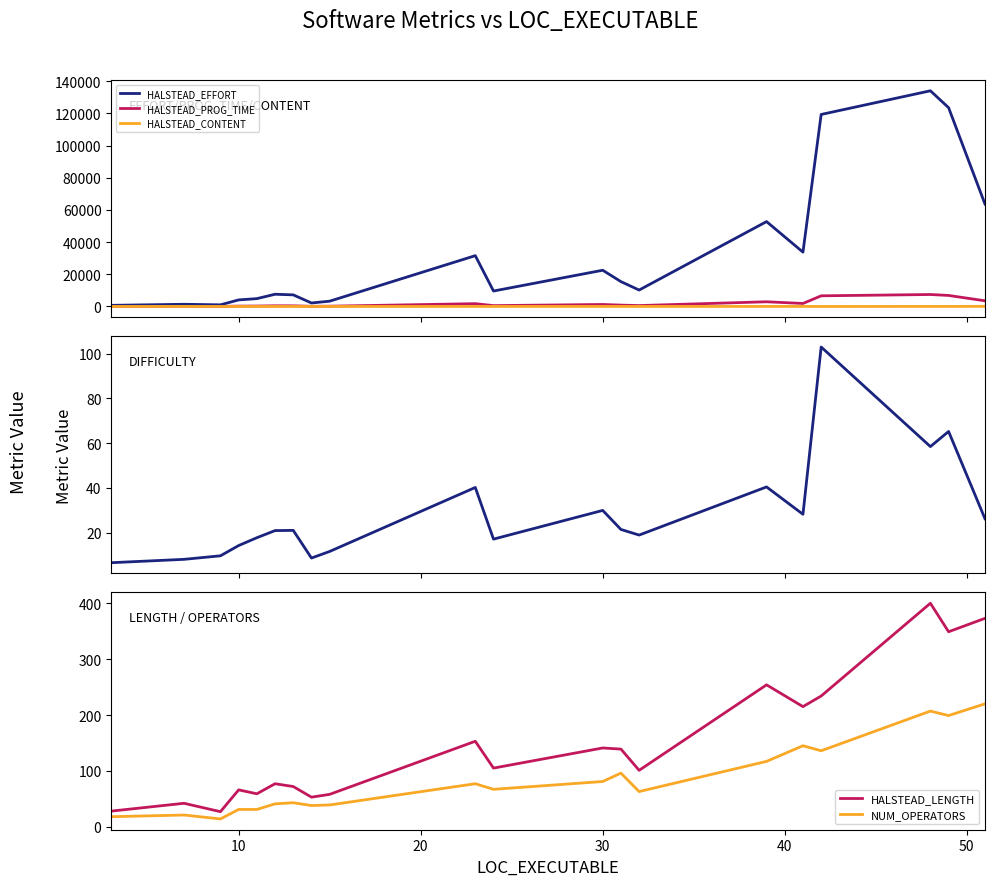

Does the chart display data point markers on the line(s)?

No